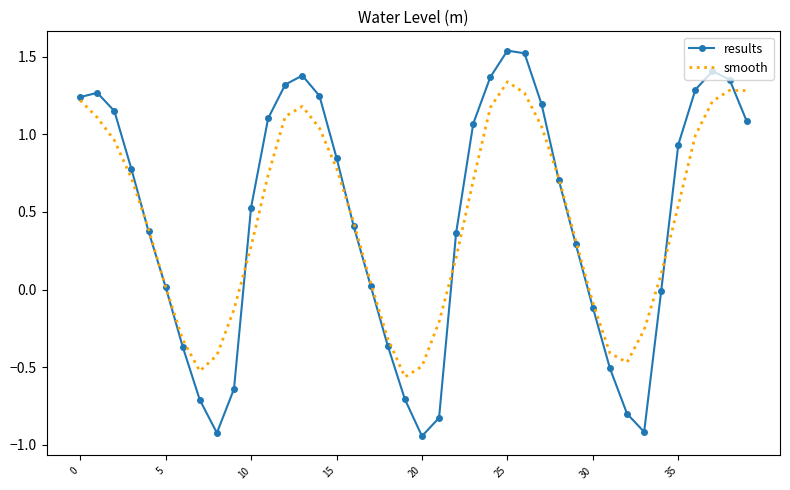

Which series has the widest spread of values?

results